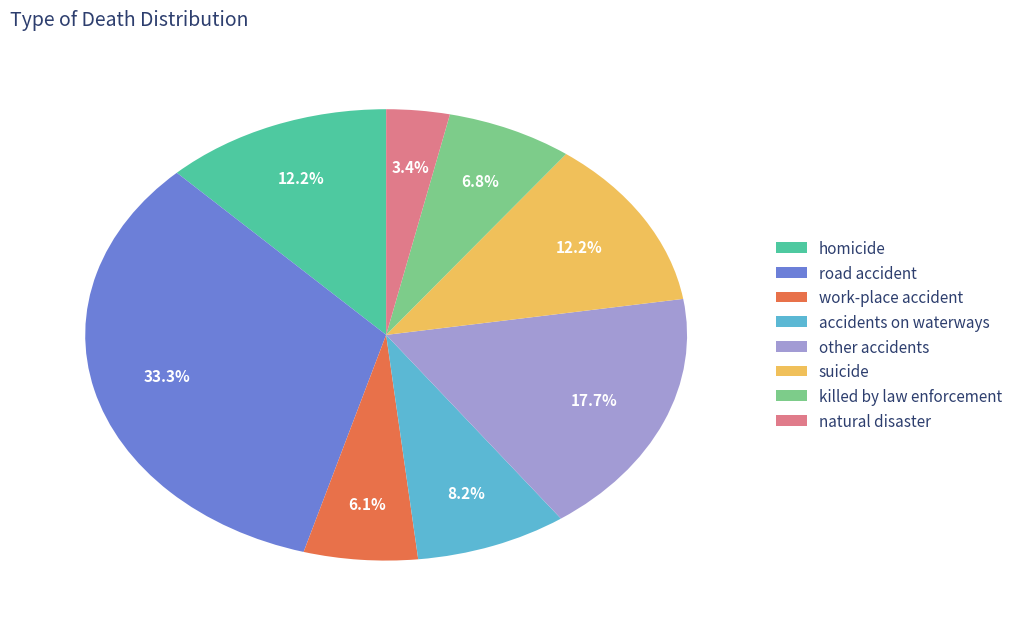

Is there a majority slice in this chart?

No